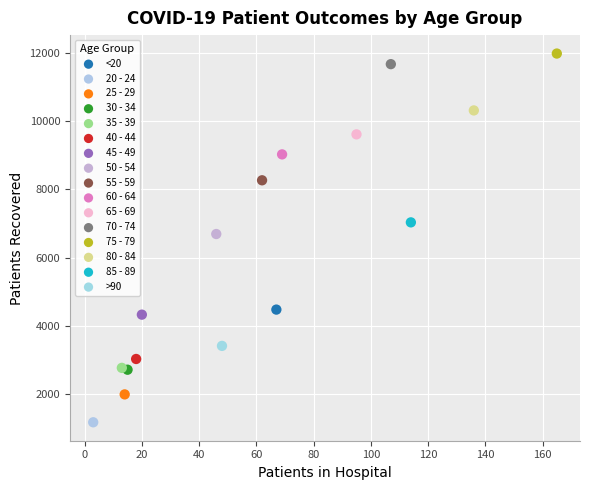

Which series reaches the minimum Y coordinate?

20 - 24